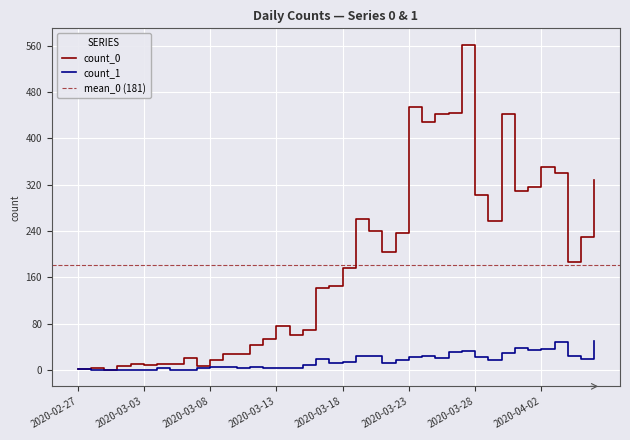

What is the total value across all series at 2020-03-29?

275